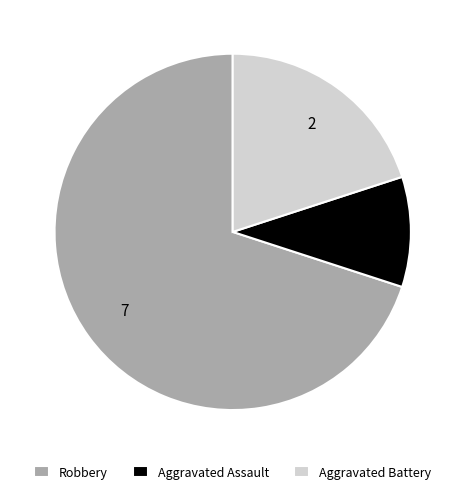

The Aggravated Battery slice represents 20% of the pie. True or false?

True